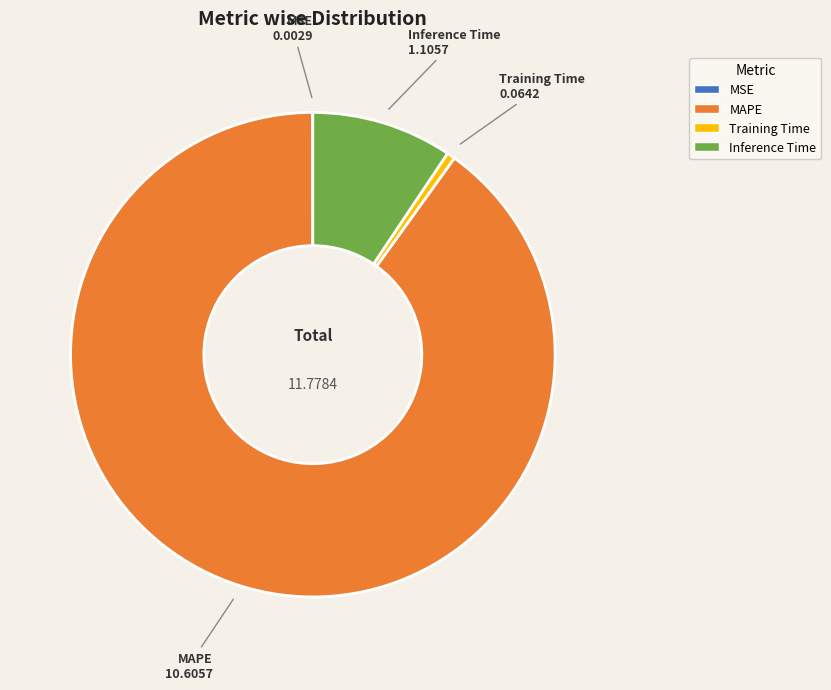

Between Training Time and Inference Time, which is larger?

Inference Time